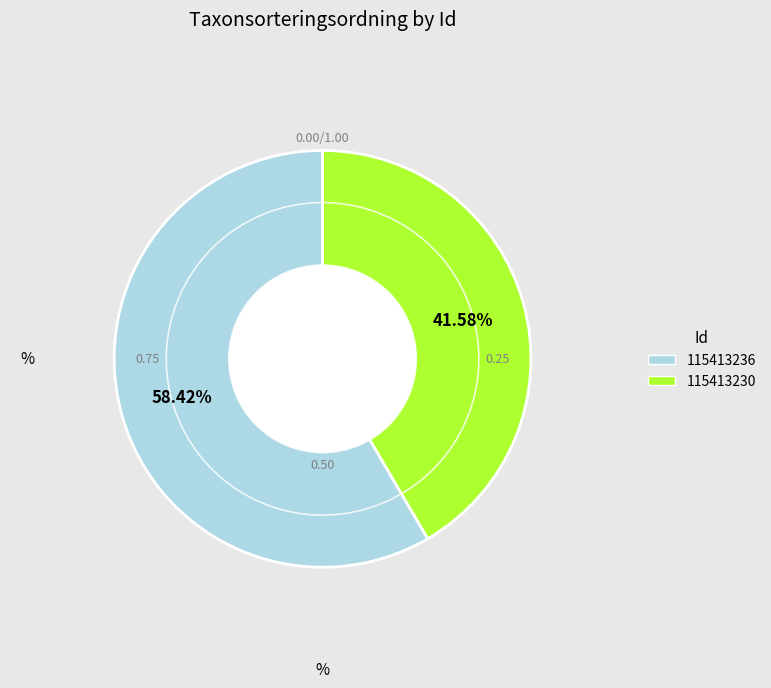

Does 115413236 represent more than half of the total?

Yes